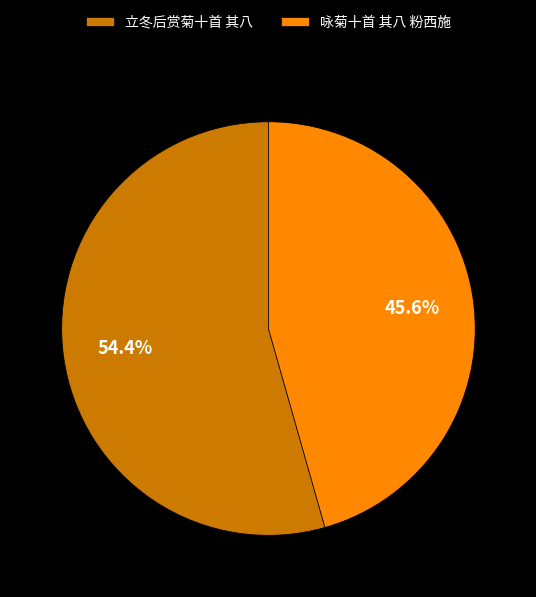

Does 立冬后赏菊十首 其八 account for over 50% of the chart?

Yes